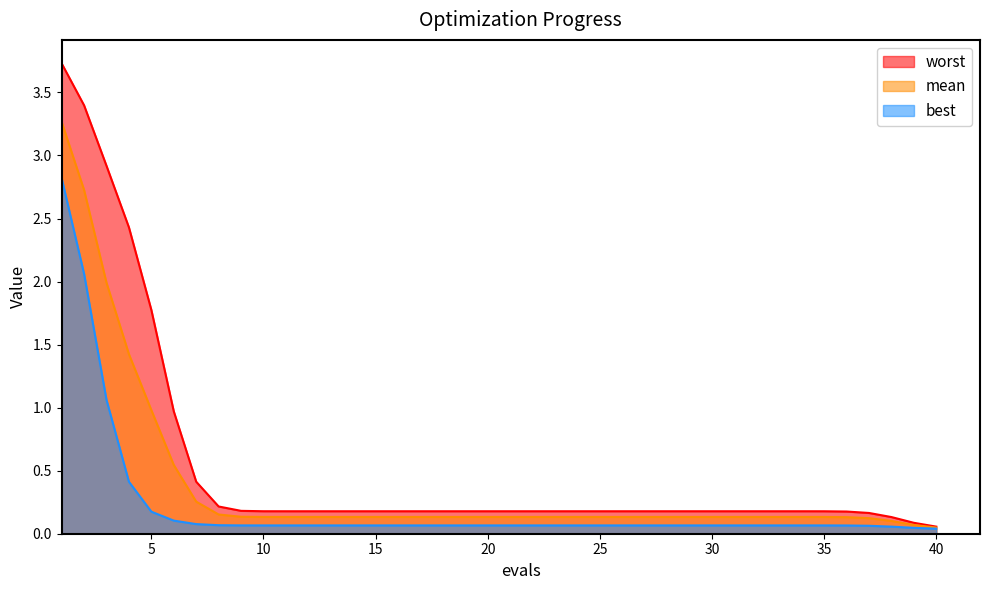

Which has a higher value, 32 or 14?

32